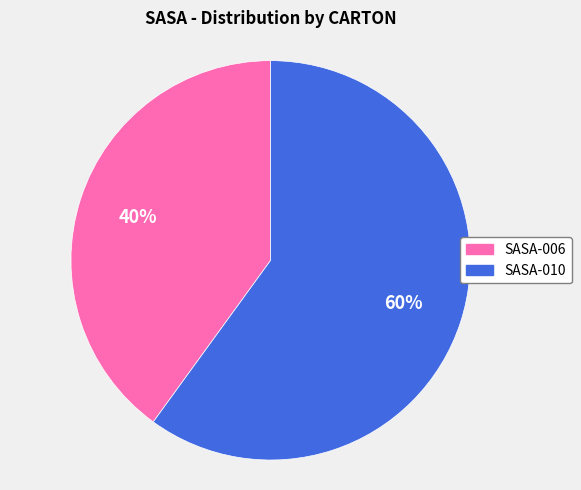

What is the largest slice in the pie chart?

SASA-010